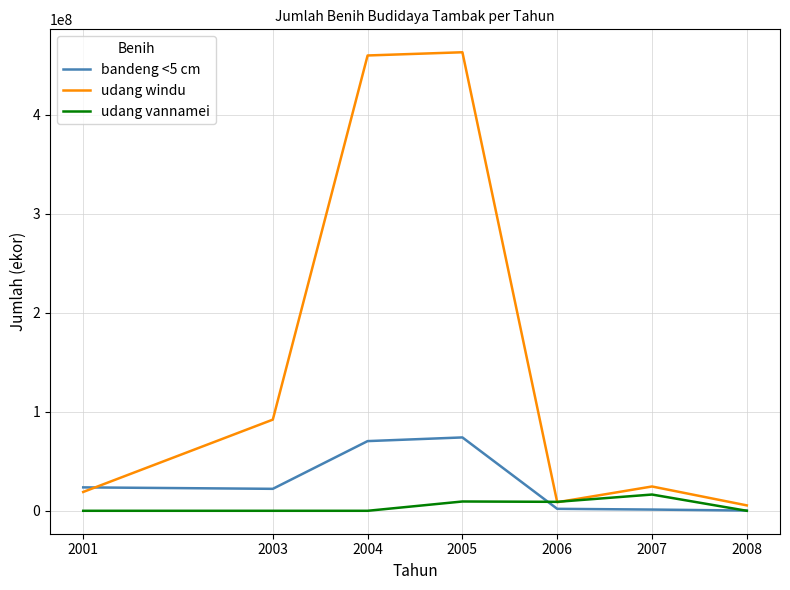

The udang vannamei series shows 16415363 at 2007. True or false?

True